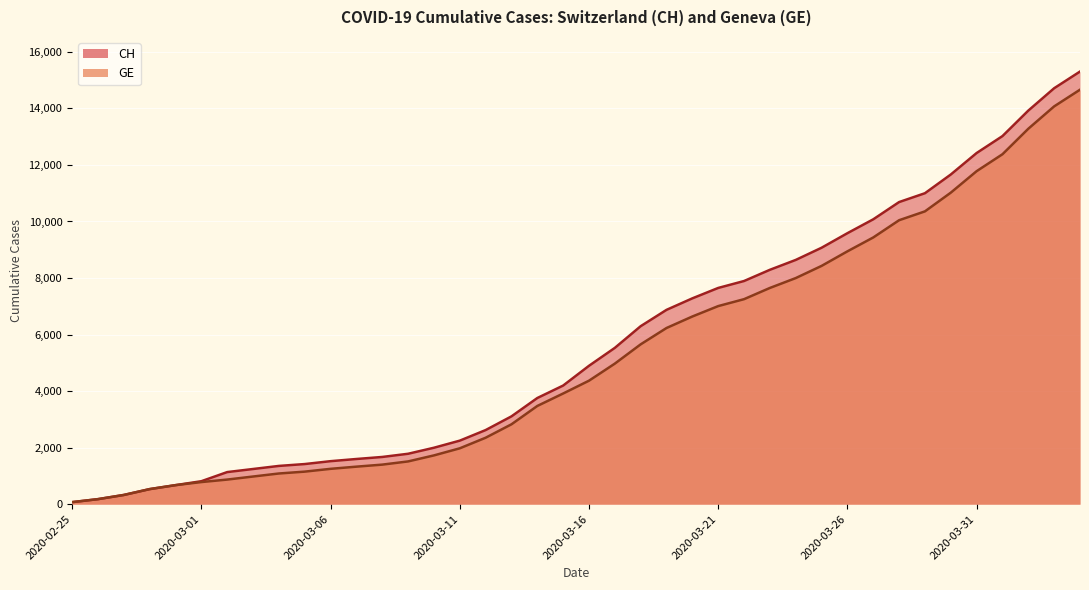

Where does the GE series first go above 4368?

2020-03-17